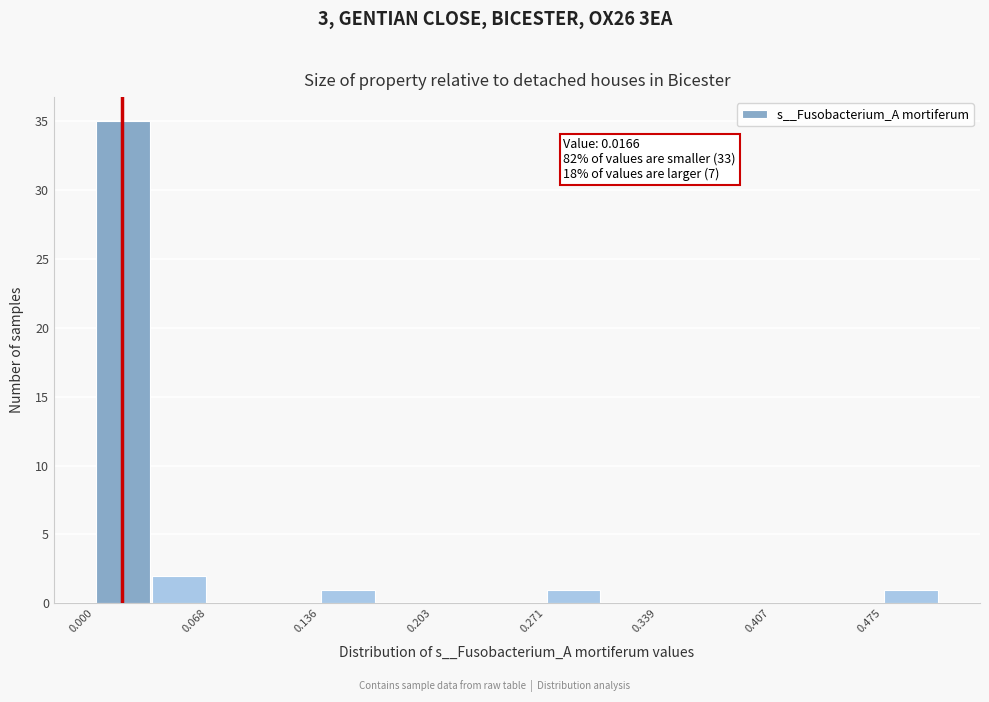

Around what value on the x-axis is the tallest bar? Give the approximate position of its centre, as read against the axis.

0.02